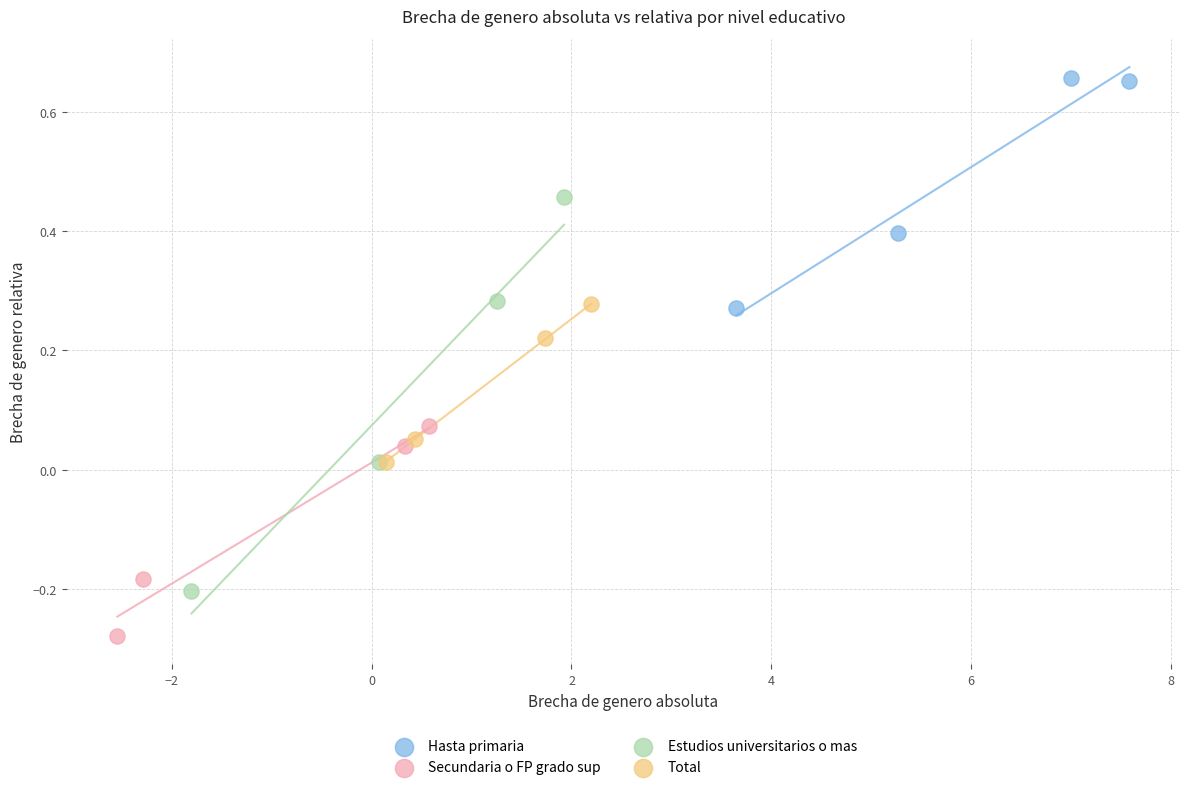

Which series reaches the maximum Y coordinate?

Hasta primaria